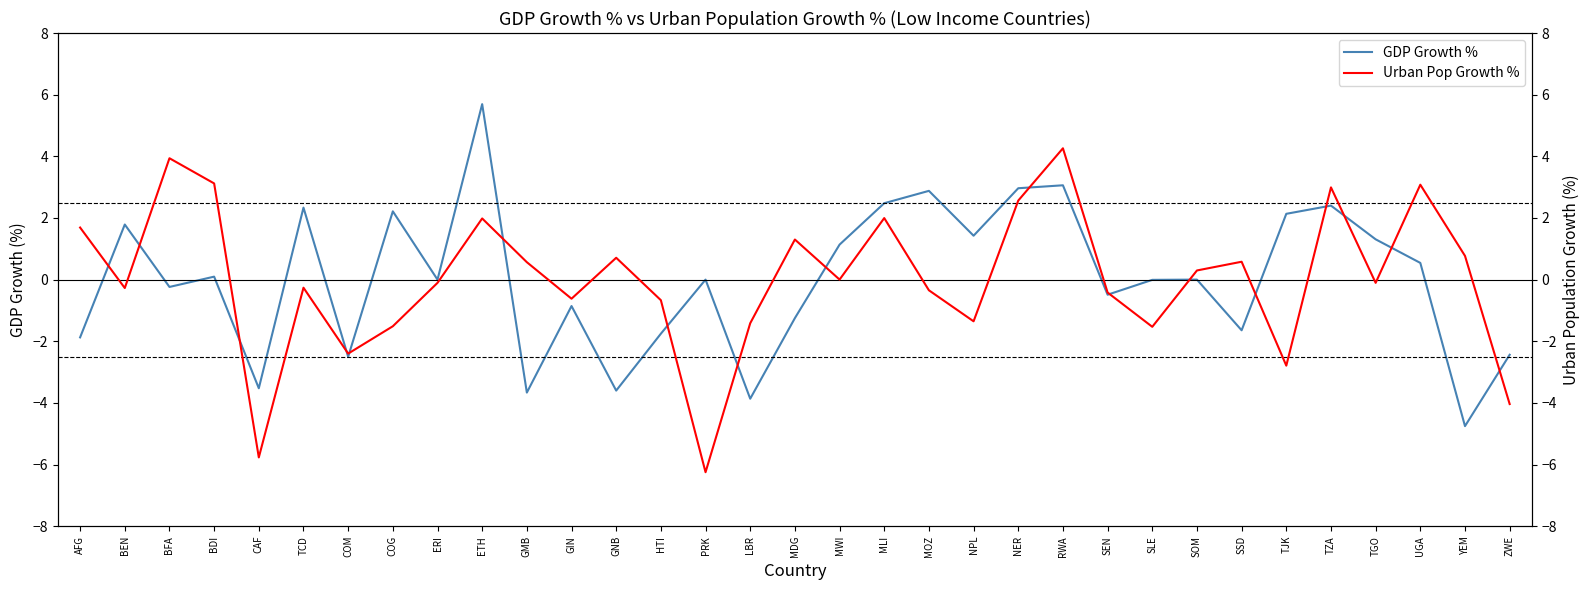

Rank the series at BEN from lowest to highest value.

Urban Pop Growth %, GDP Growth %